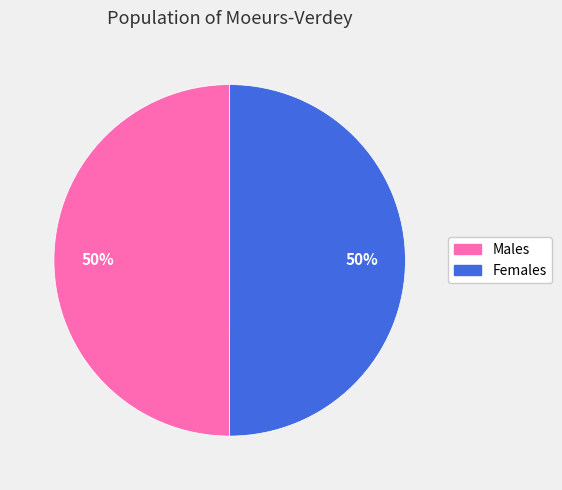

To the nearest percent, what is the average slice percentage?

50%